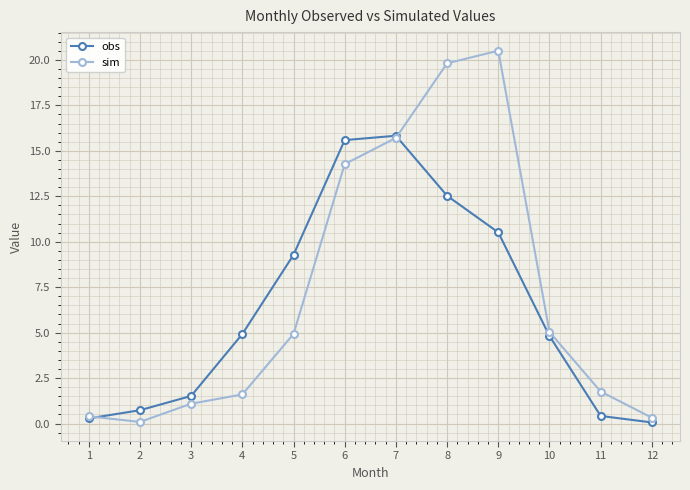

Is the value of obs at 10 greater than the value of sim at 3?

Yes